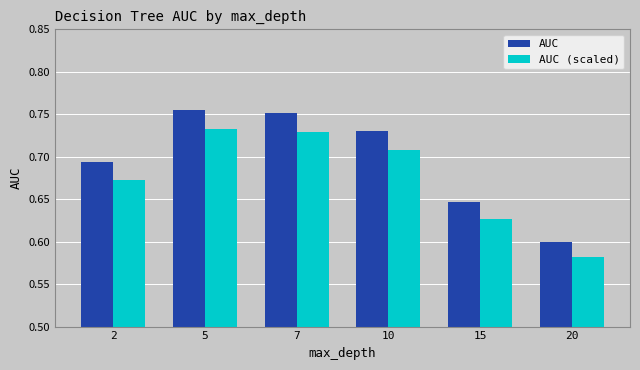

What is the sum of all AUC values?

4.2